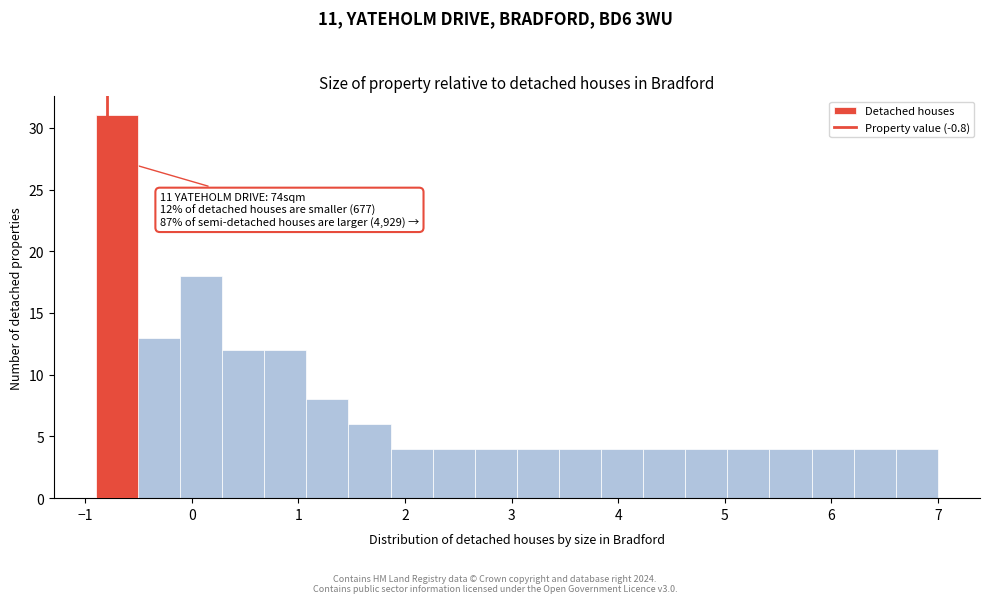

Around what value on the x-axis is the tallest bar? Give the approximate position of its centre, as read against the axis.

-0.7